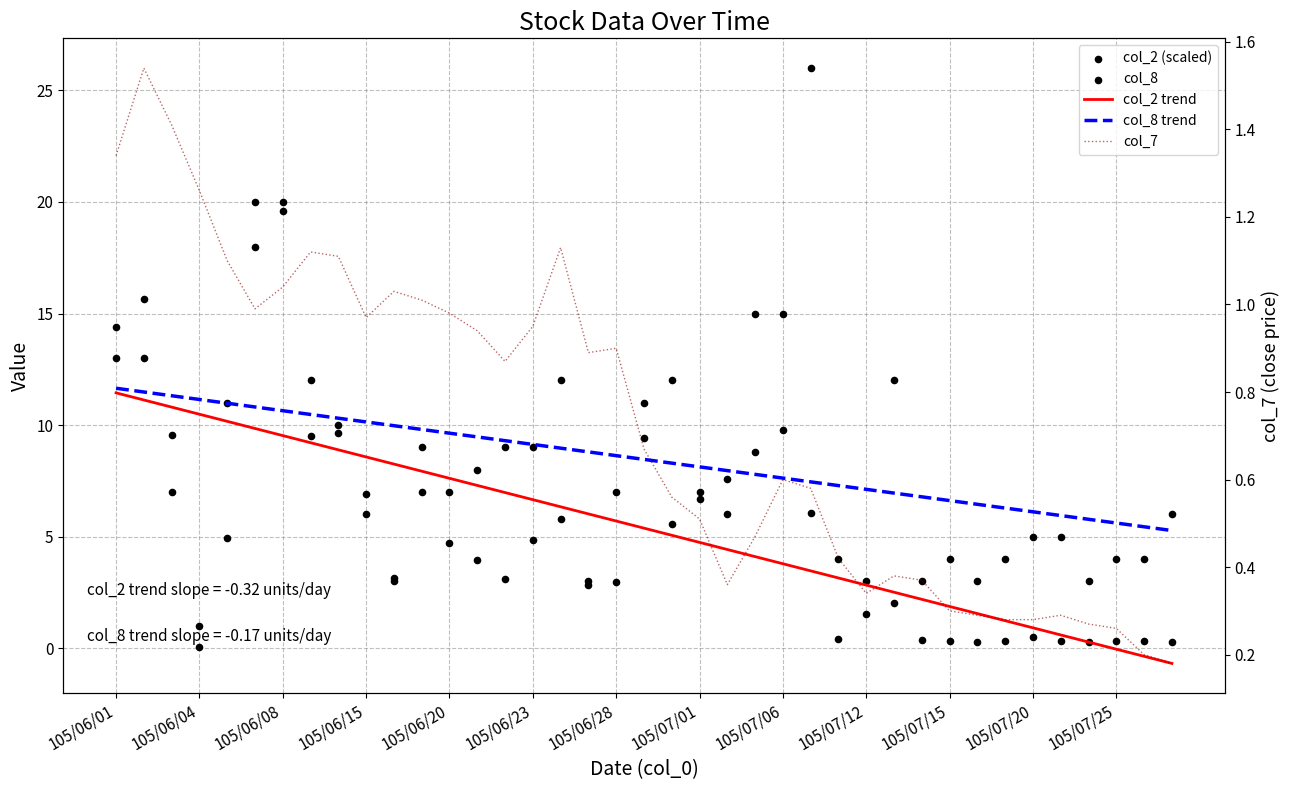

Is the value of col_2 (scaled) at 17 greater than the value of col_8 trend at 37?

No